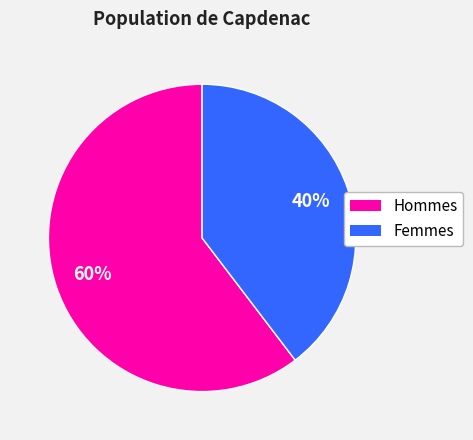

Is there any slice that represents more than half of the pie?

Yes